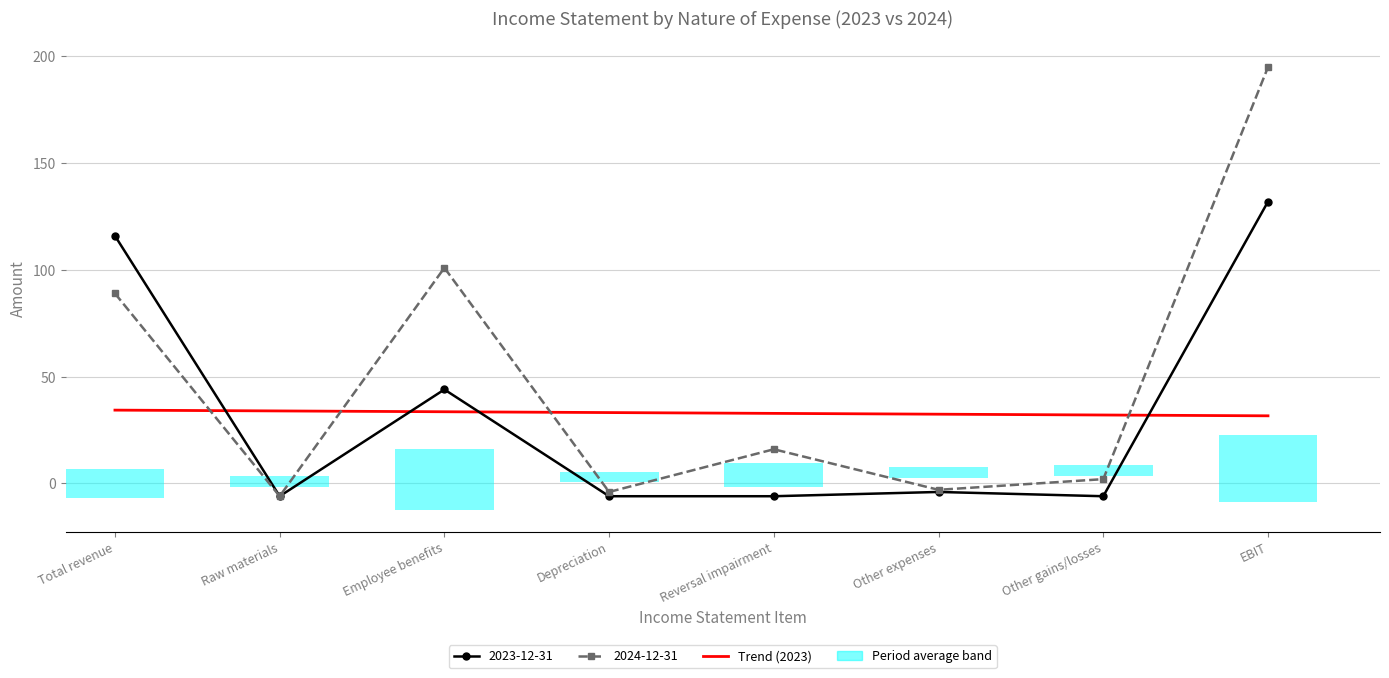

How many bars are there in total?

8